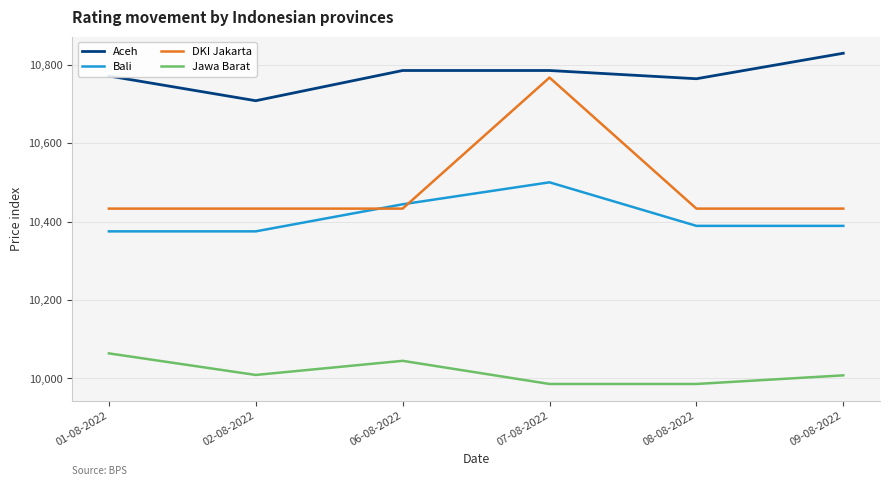

What value does the DKI Jakarta series have at 07-08-2022, to the nearest 10?

10770